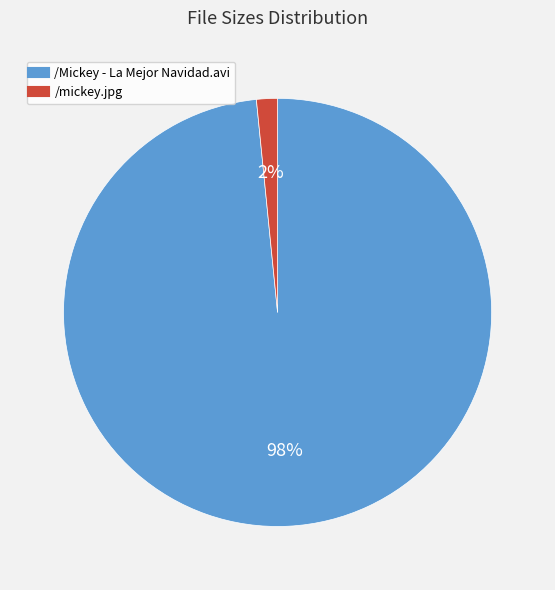

Do /Mickey - La Mejor Navidad.avi and /mickey.jpg together represent more than half of the pie?

Yes